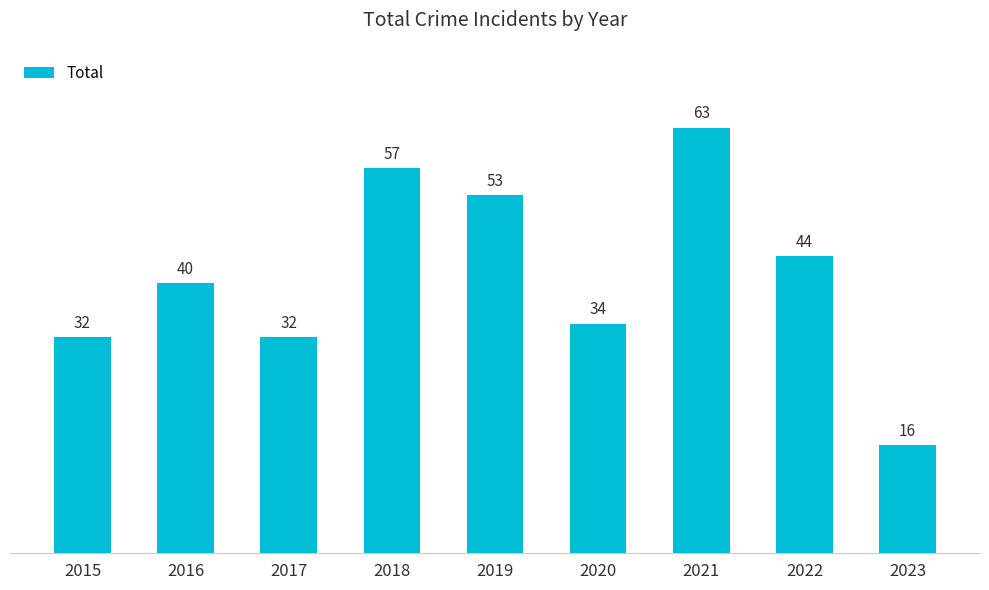

The chart shows a value of 17 at 2018. True or false?

False